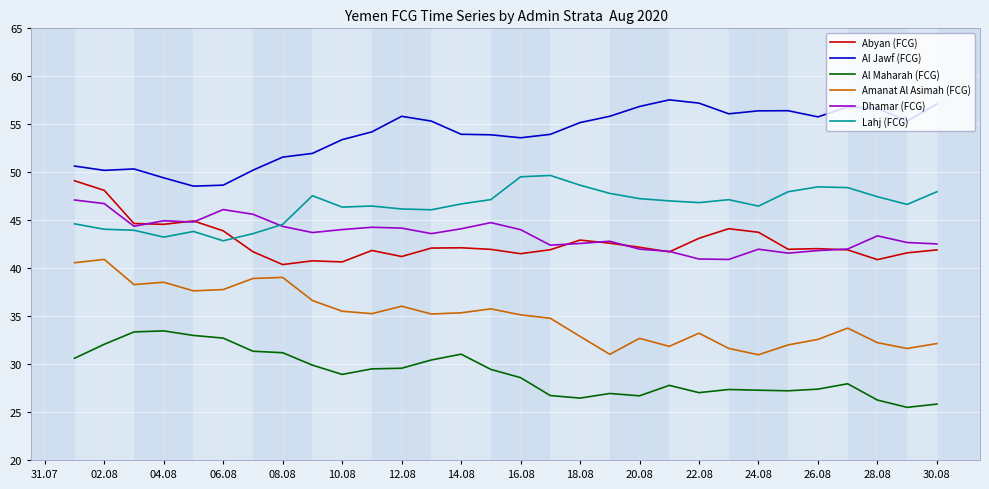

Which series has the largest total across all categories?

Al Jawf (FCG)